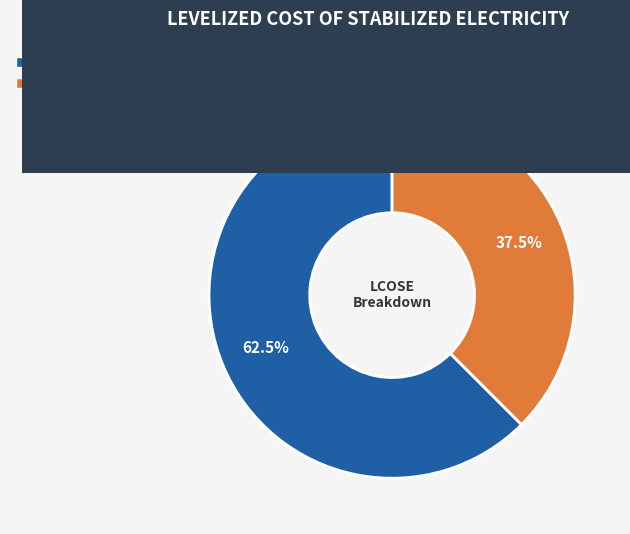

Is there a majority slice in this chart?

Yes